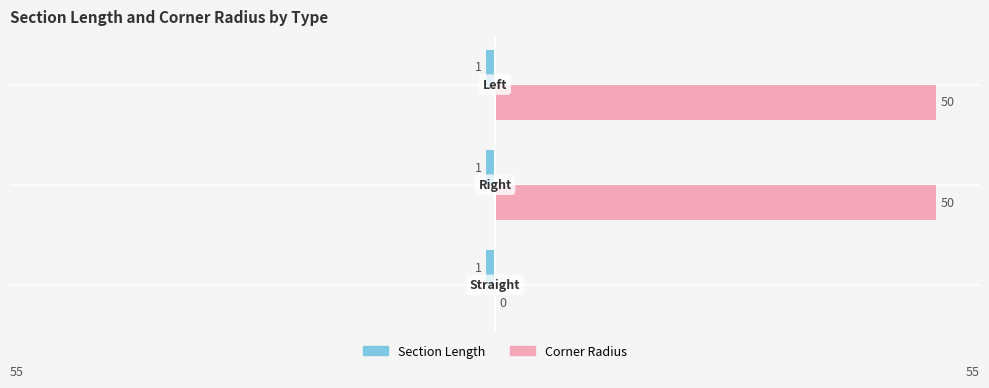

Rank the series by their average value, from lowest to highest.

Section Length, Corner Radius